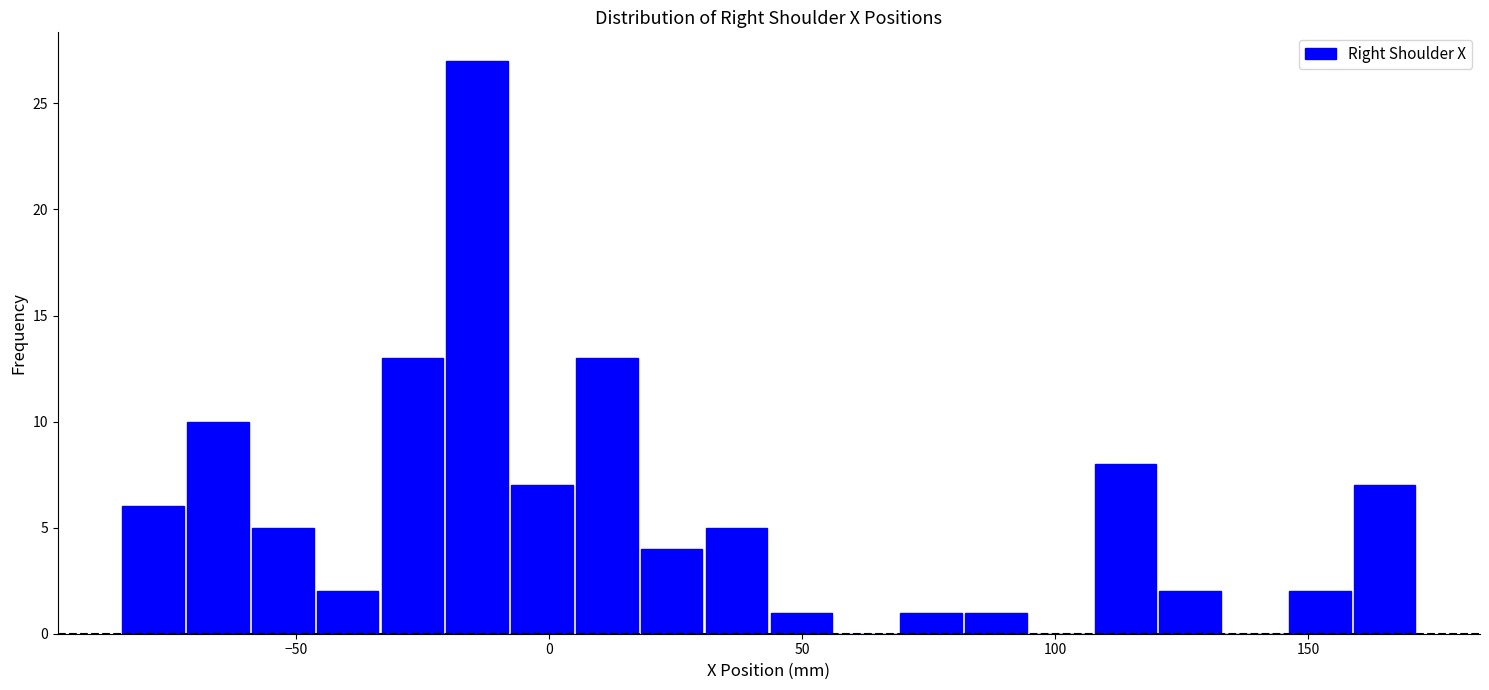

Around what value on the x-axis is the tallest bar? Give the approximate position of its centre, as read against the axis.

-15